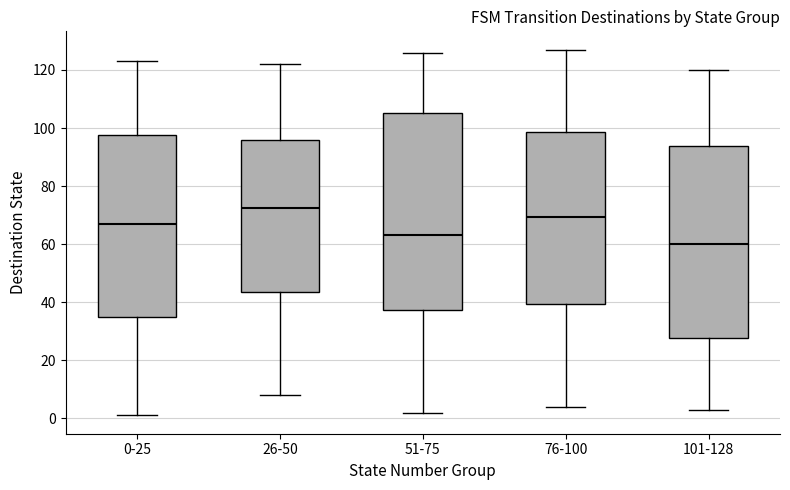

Reading left to right, read every box against the y-axis: the position of its median line, the range the box covers, and the ends of its whiskers. The values are not printed on the chart, so give them approximately, as read against the axis.

0-25: median 68, box 36 to 98, whiskers 2 to 124
26-50: median 72, box 44 to 96, whiskers 8 to 122
51-75: median 64, box 38 to 106, whiskers 2 to 126
76-100: median 70, box 40 to 98, whiskers 4 to 128
101-128: median 60, box 28 to 94, whiskers 4 to 120